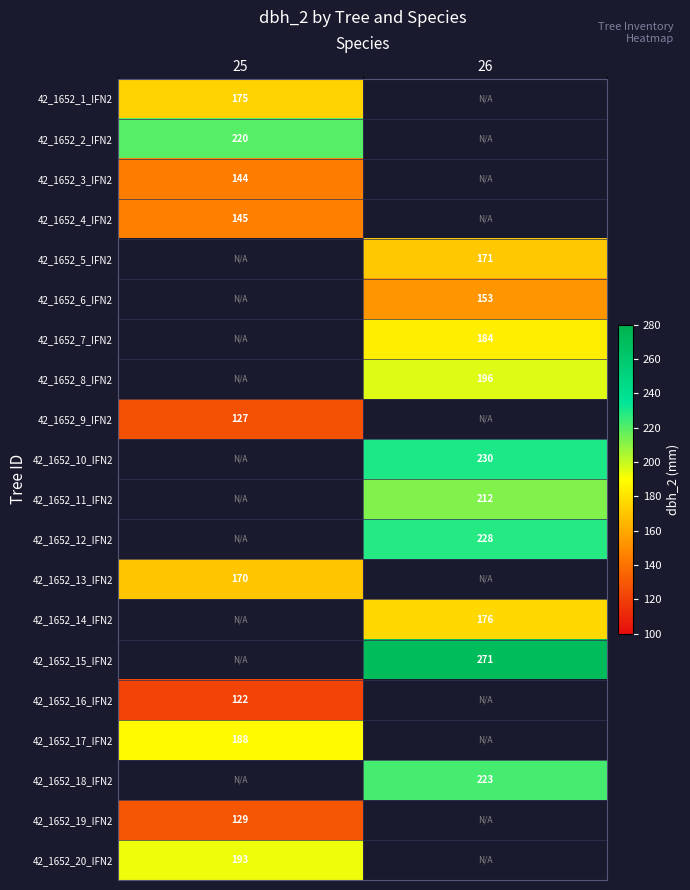

Is it true that 42_1652_11_IFN2 equals 347 at 26?

False